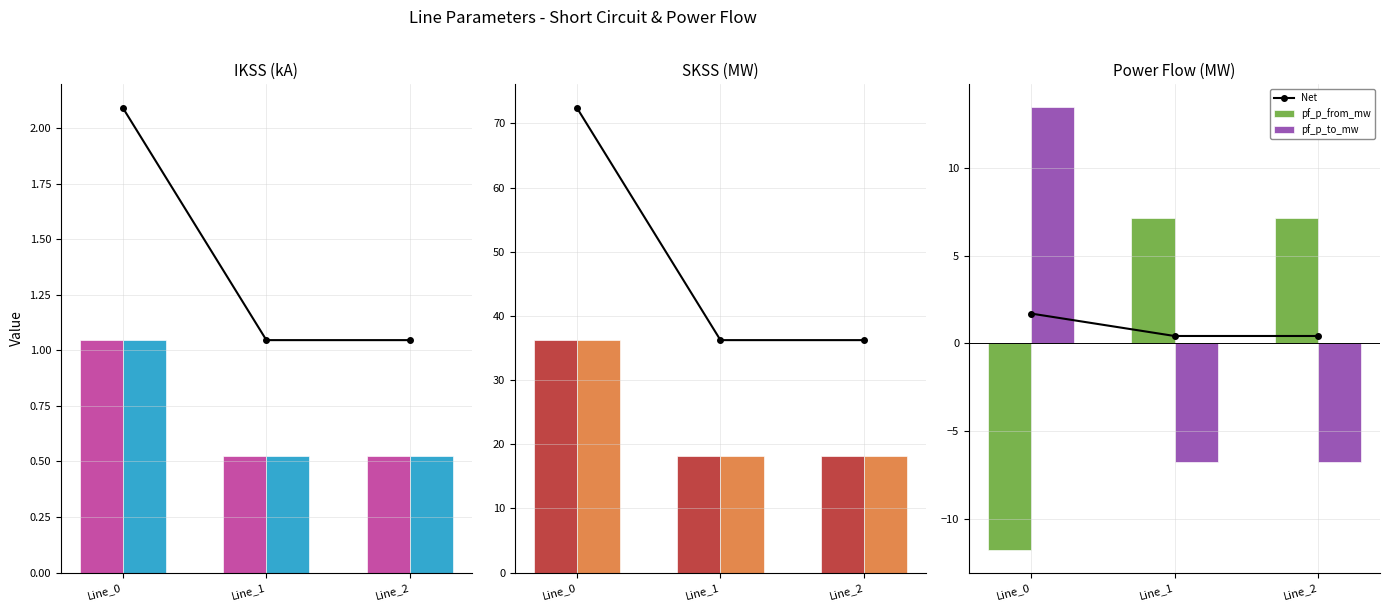

What is the maximum value shown in the chart?

72.5